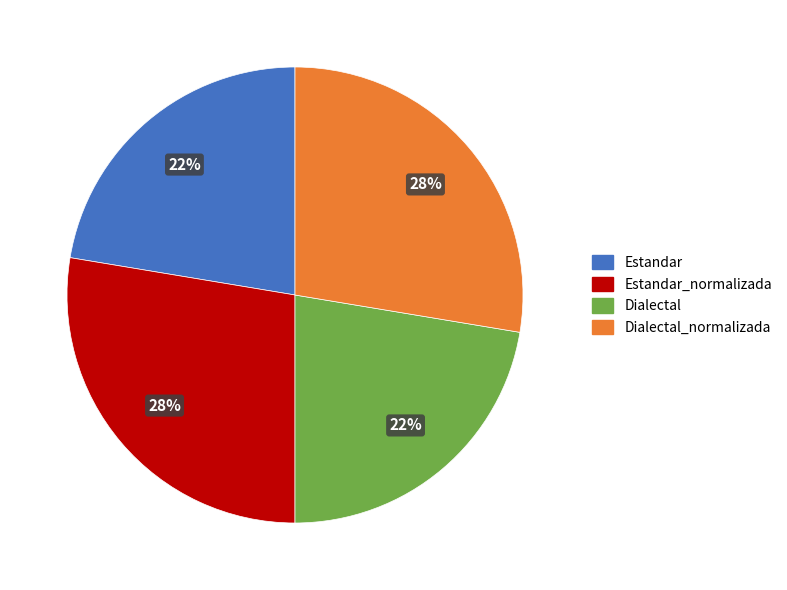

Do Estandar and Dialectal together represent more than half of the pie?

No